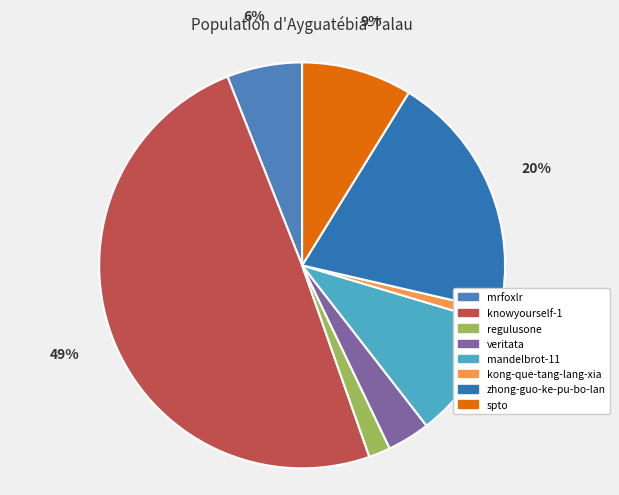

Which slice is the largest?

knowyourself-1